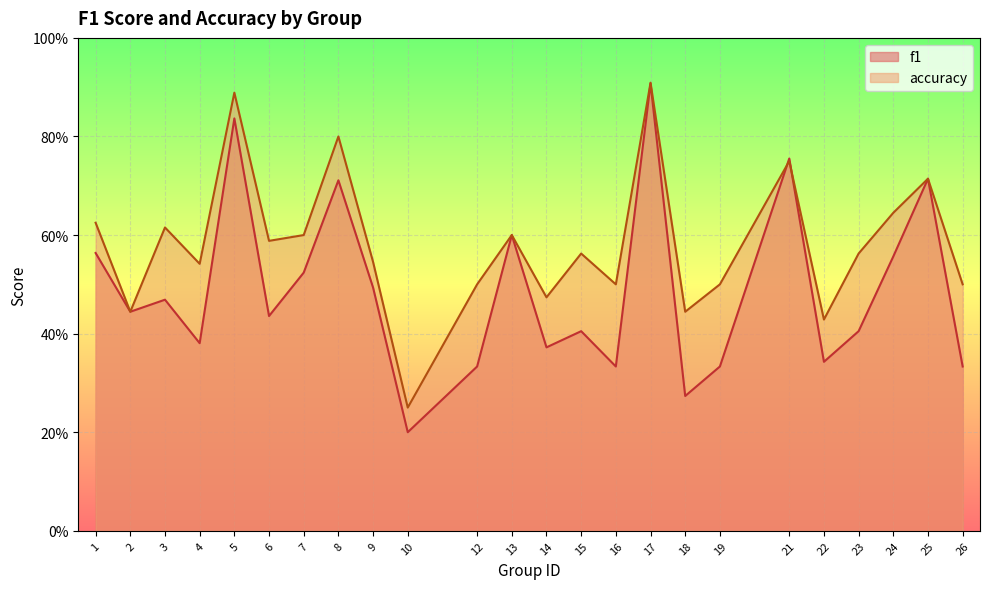

Between 12 and 24, which series saw the biggest shift?

f1